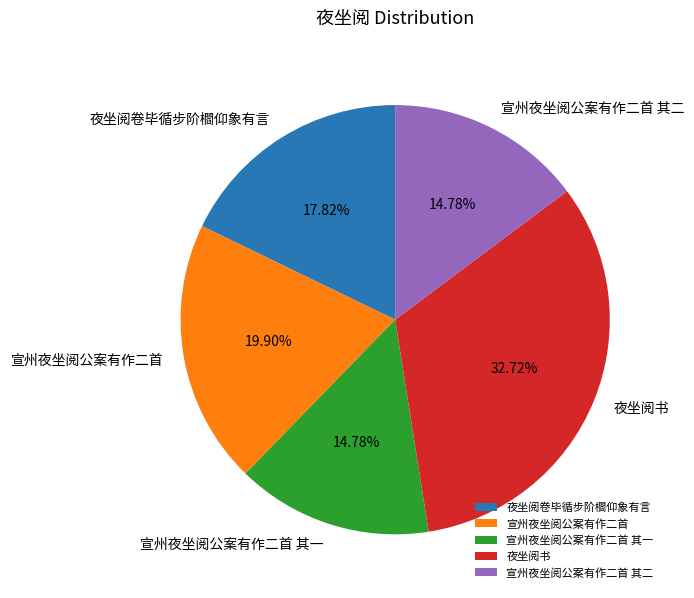

Do 宣州夜坐阅公案有作二首 其二 and 夜坐阅书 together represent more than half of the pie?

No